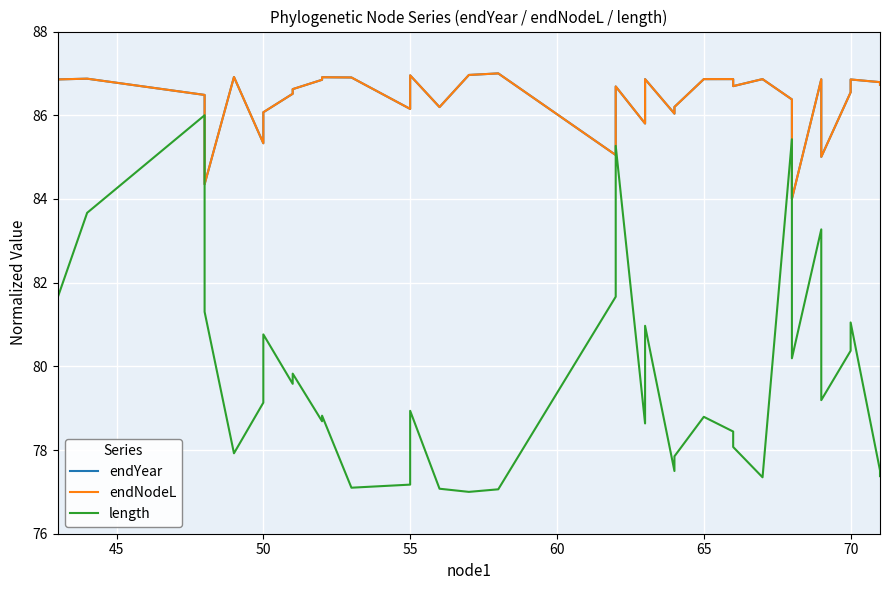

Rank the series at 50 from highest to lowest value.

endNodeL, endYear, length